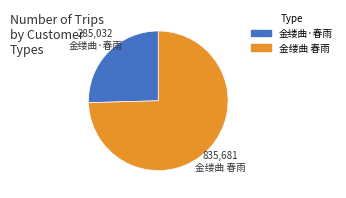

How many segments does this pie chart have?

2